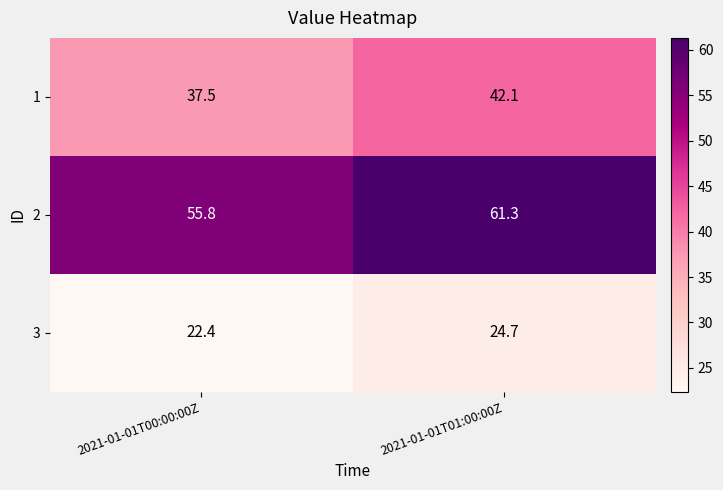

At how many categories does at least one series exceed 33?

2